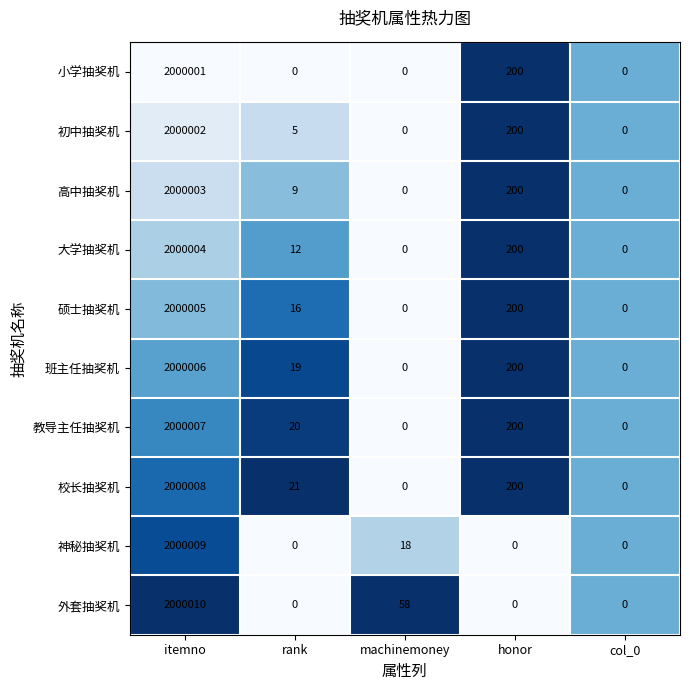

At which category is the sum across all series the highest?

itemno